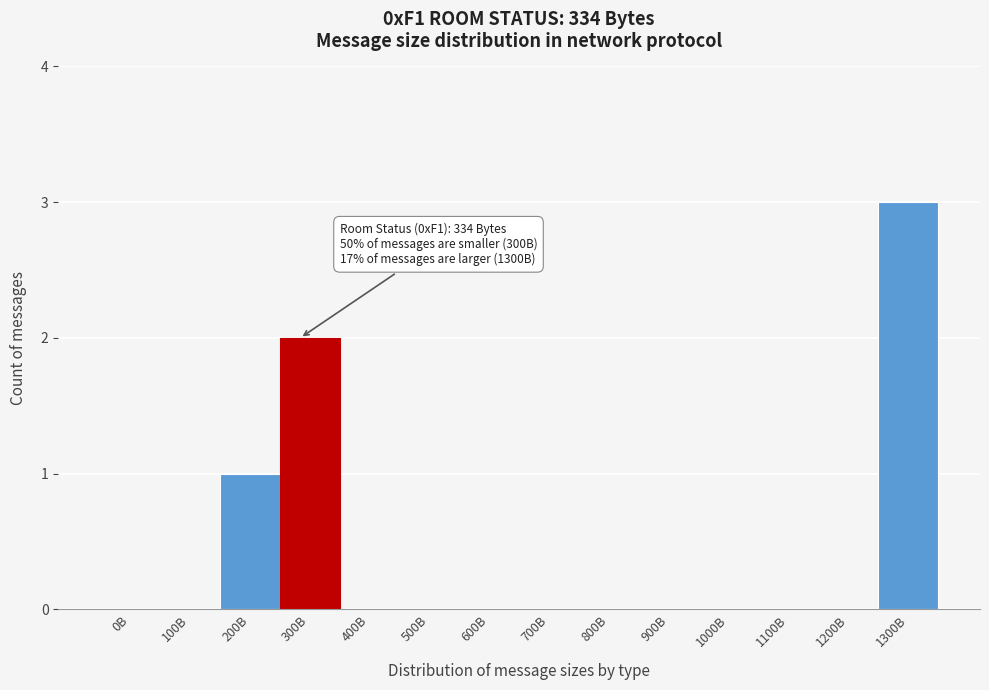

Reading right to left, extract all data points from this chart.

1300B=3	1200B=0	1100B=0	1000B=0	900B=0	800B=0	700B=0	600B=0	500B=0	400B=0	300B=2	200B=1	100B=0	0B=0